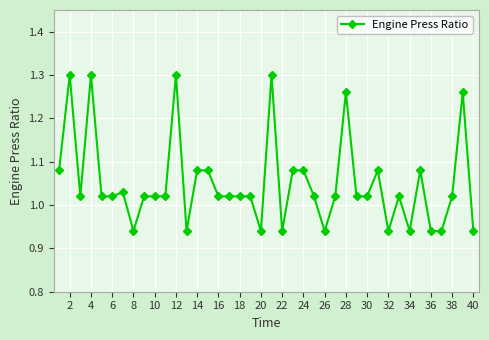

What is the difference between the maximum and minimum values?

0.4